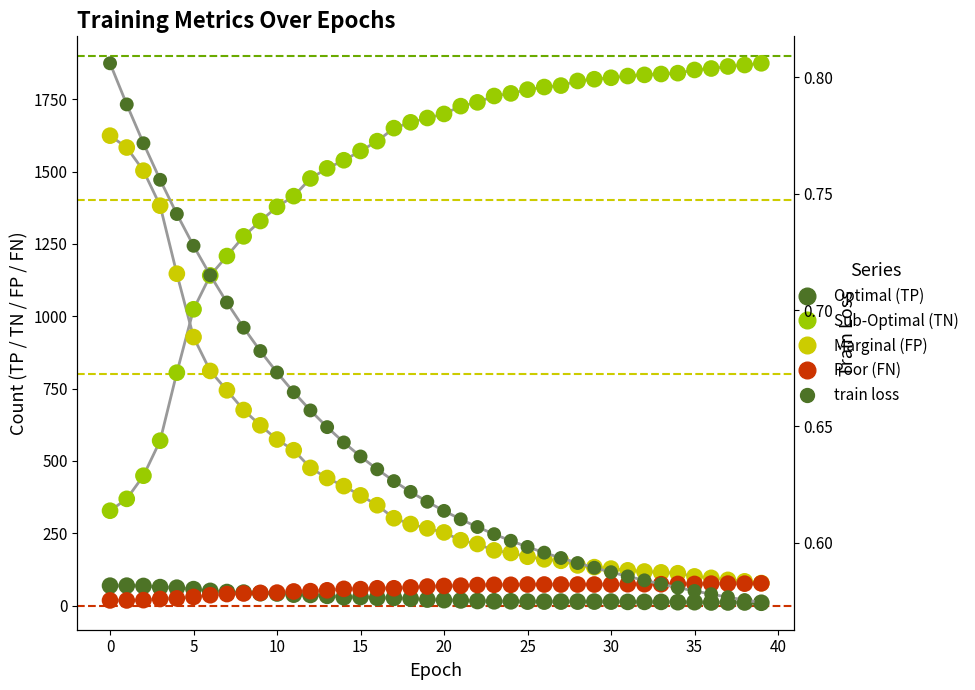

Which series has the widest spread of Y values?

Sub-Optimal (TN)